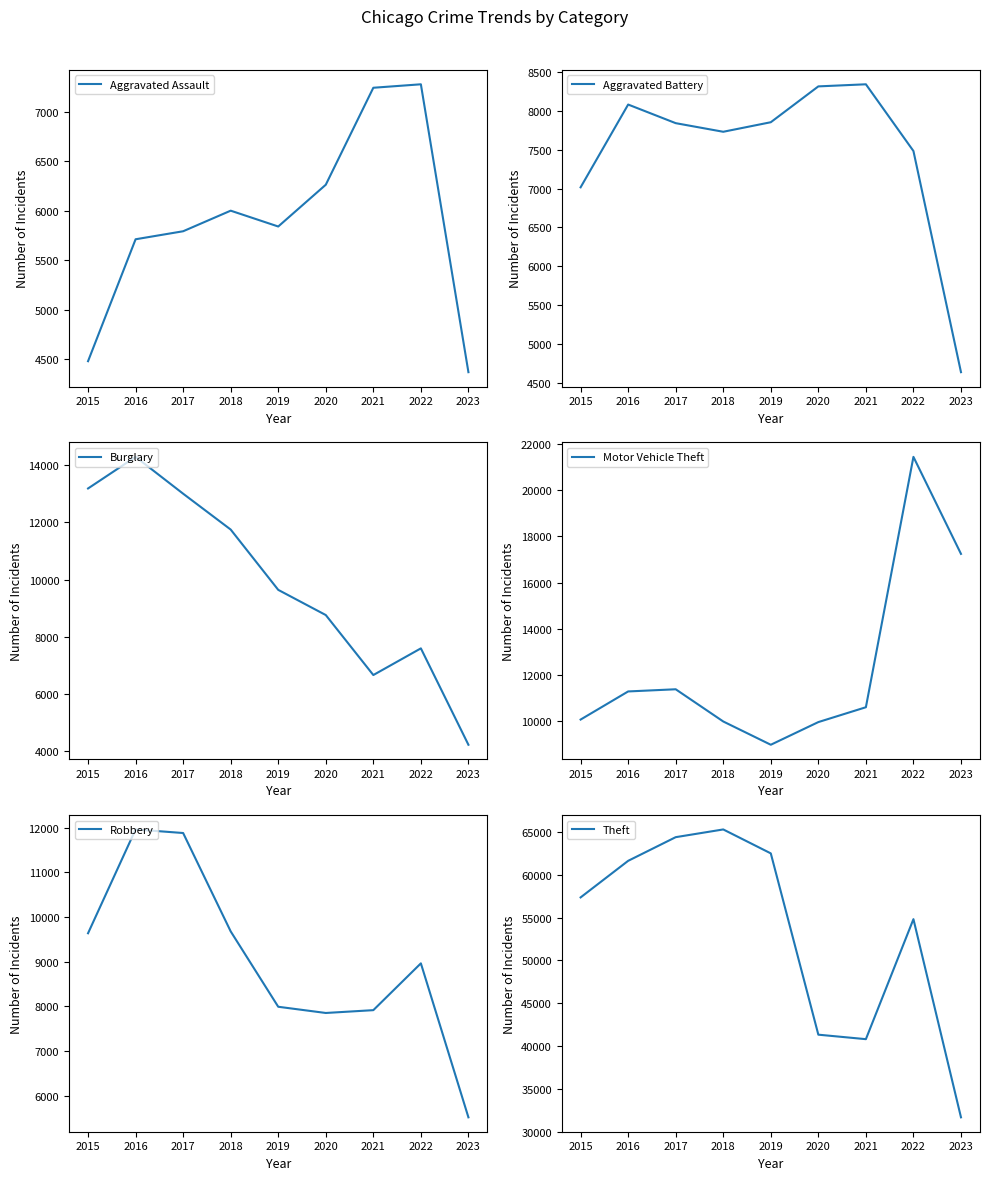

How many data points does each series have?

9